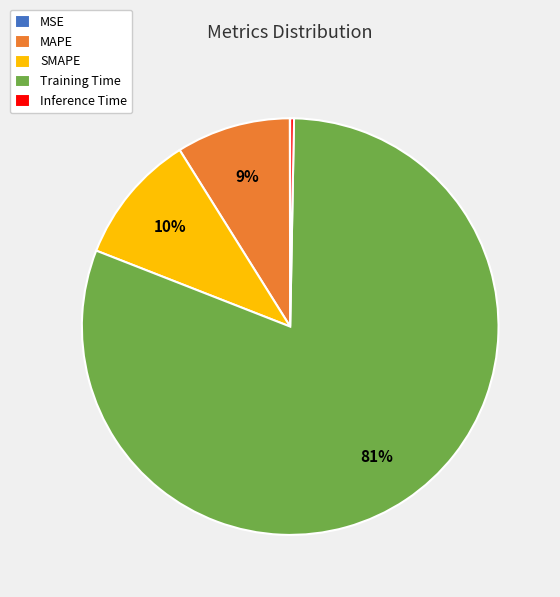

To the nearest percent, what is the combined percentage of SMAPE and Training Time?

91%